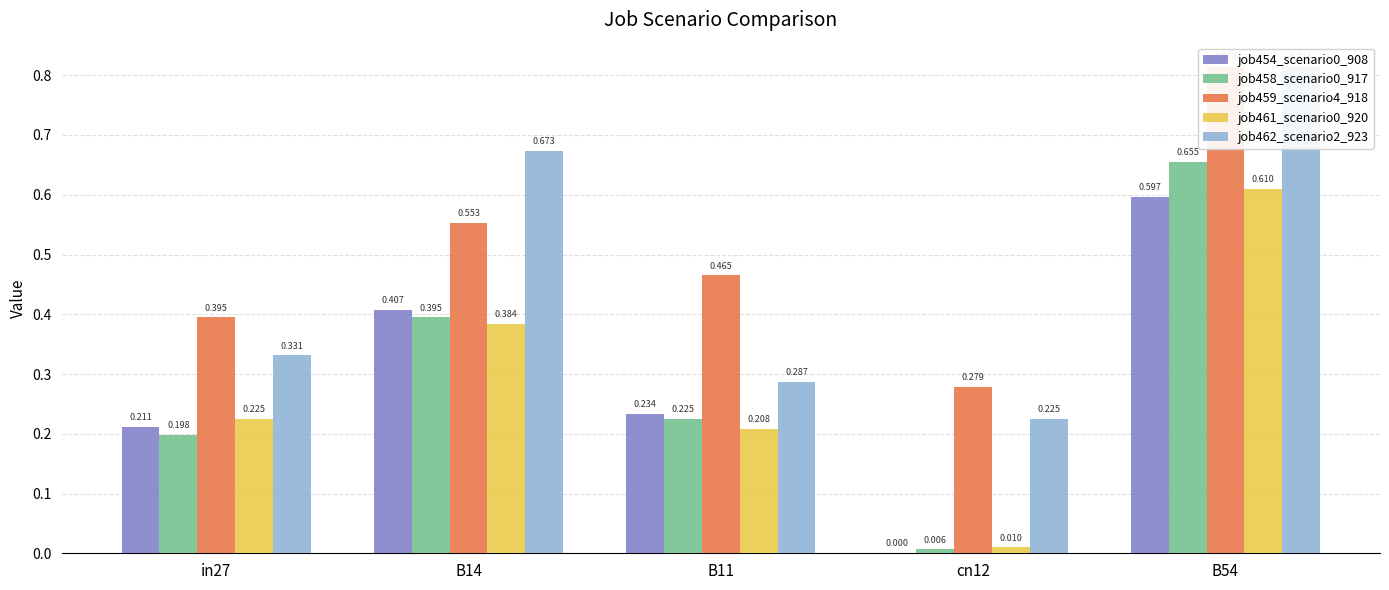

Are the bars horizontal?

No